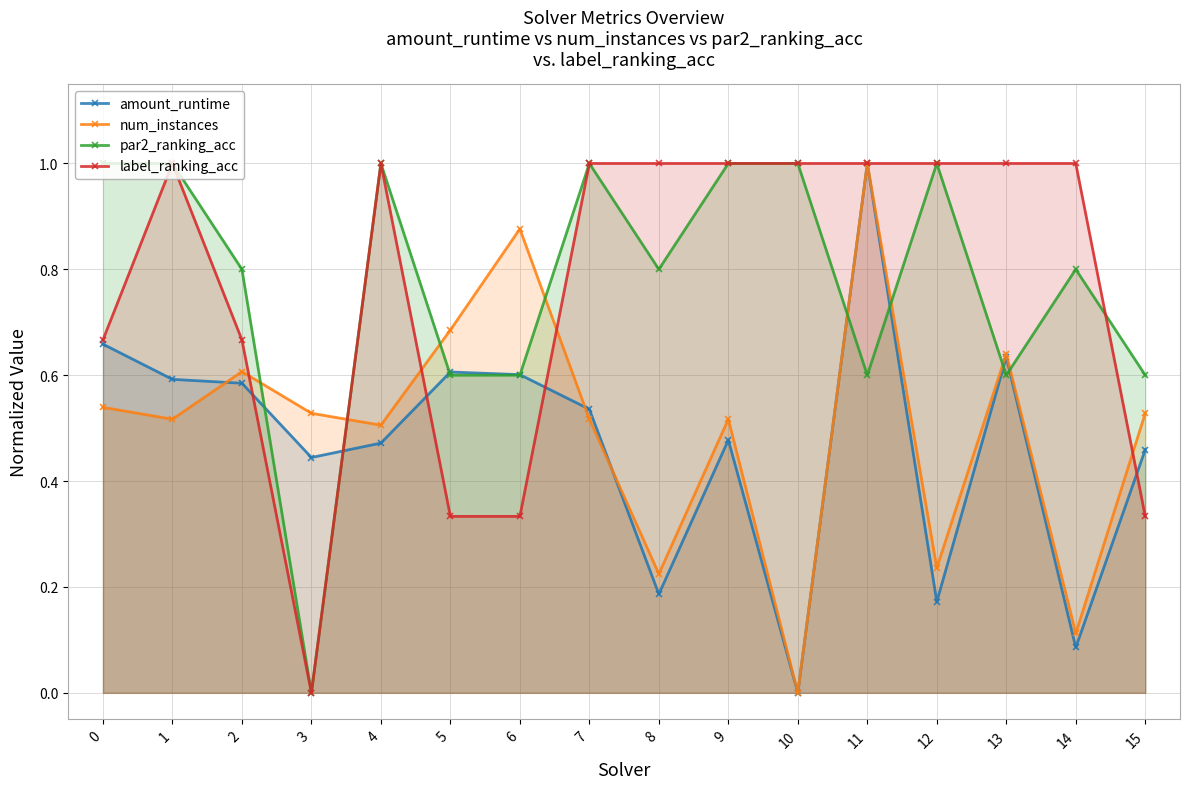

The amount_runtime series shows 0.5 at 9. True or false?

True